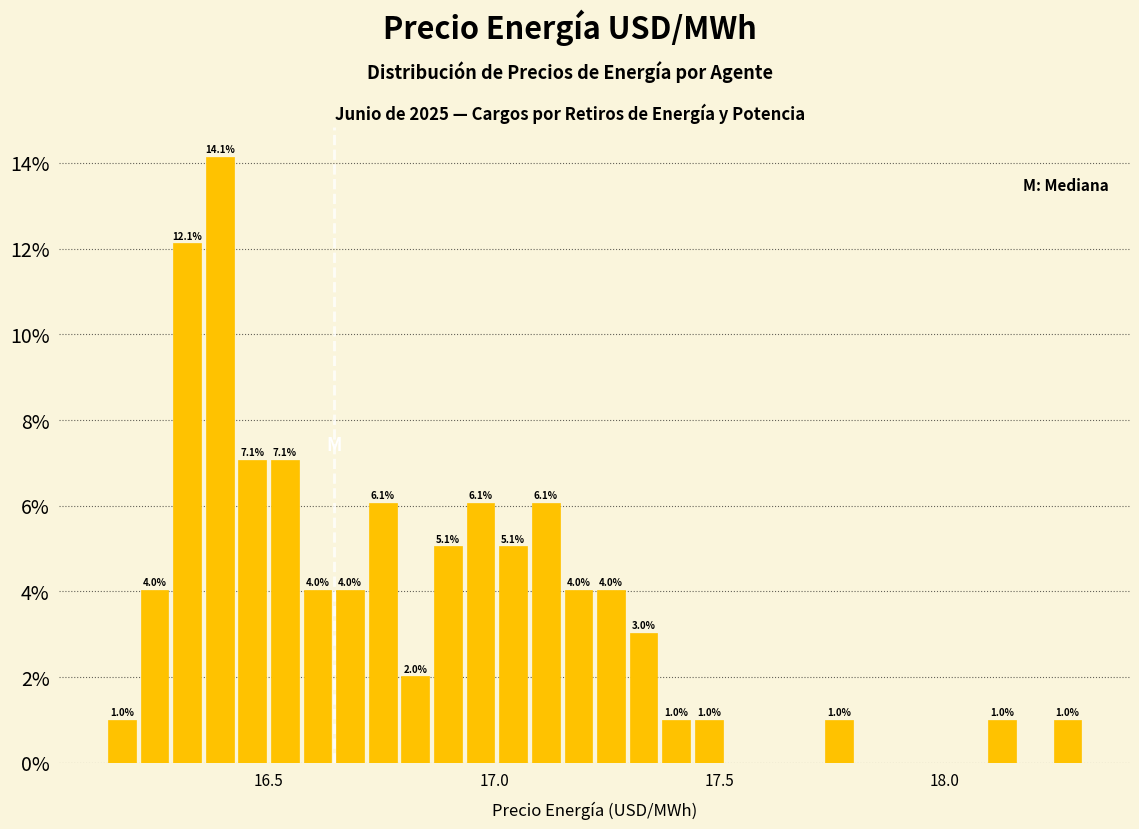

Around what value on the x-axis is the tallest bar? Give the approximate position of its centre, as read against the axis.

16.40